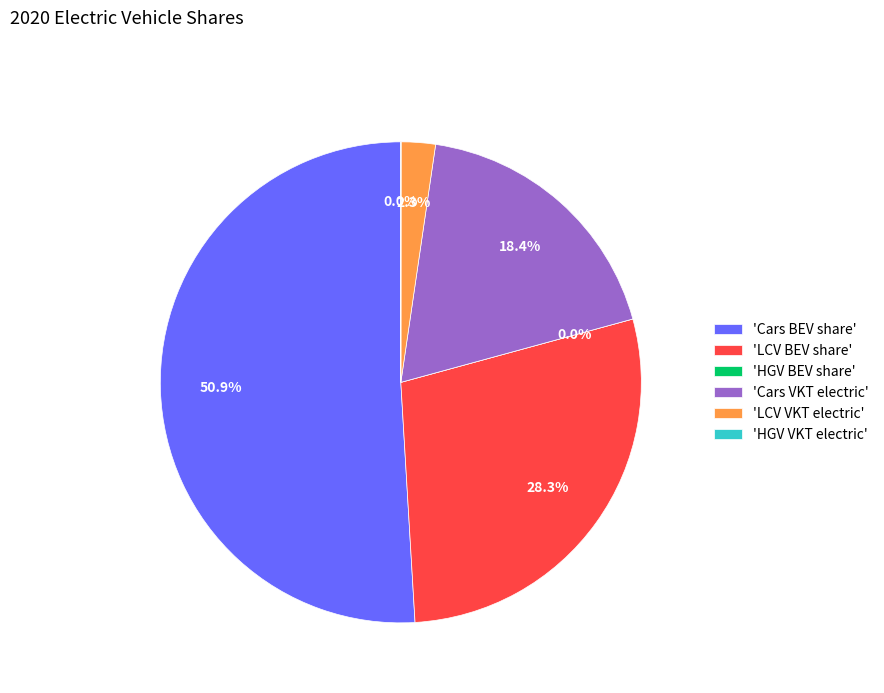

To the nearest percent, what percentage of the pie is Cars VKT share electric?

18%